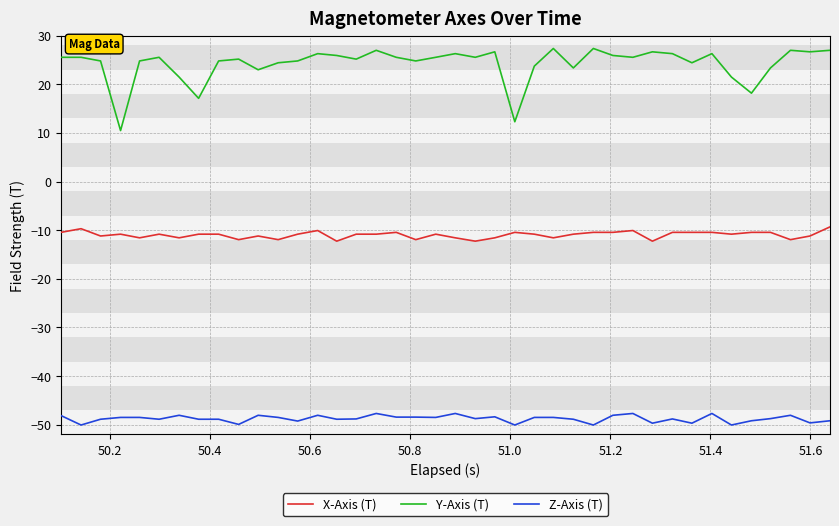

Which series has the largest range (max minus min)?

Y-Axis (T)